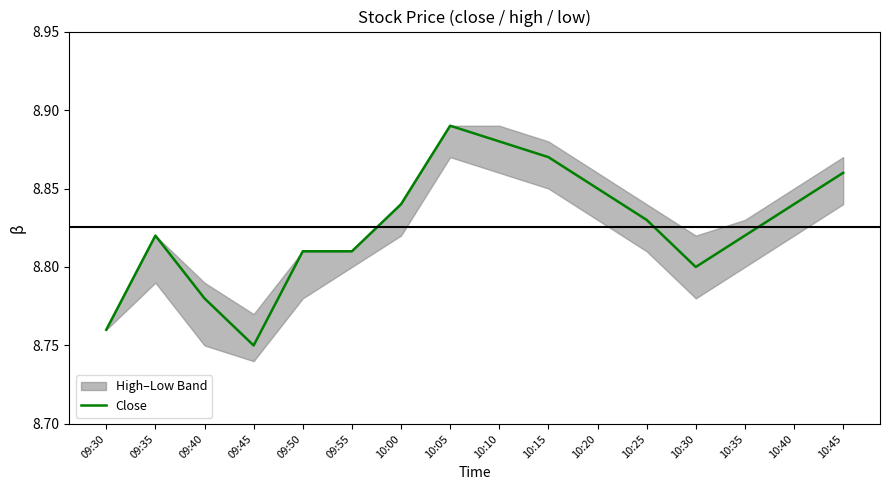

Reading right to left, list all the values displayed in this chart.

10:45=8.9	10:40=8.8	10:35=8.8	10:30=8.8	10:25=8.8	10:20=8.8	10:15=8.9	10:10=8.9	10:05=8.9	10:00=8.8	09:55=8.8	09:50=8.8	09:45=8.8	09:40=8.8	09:35=8.8	09:30=8.8